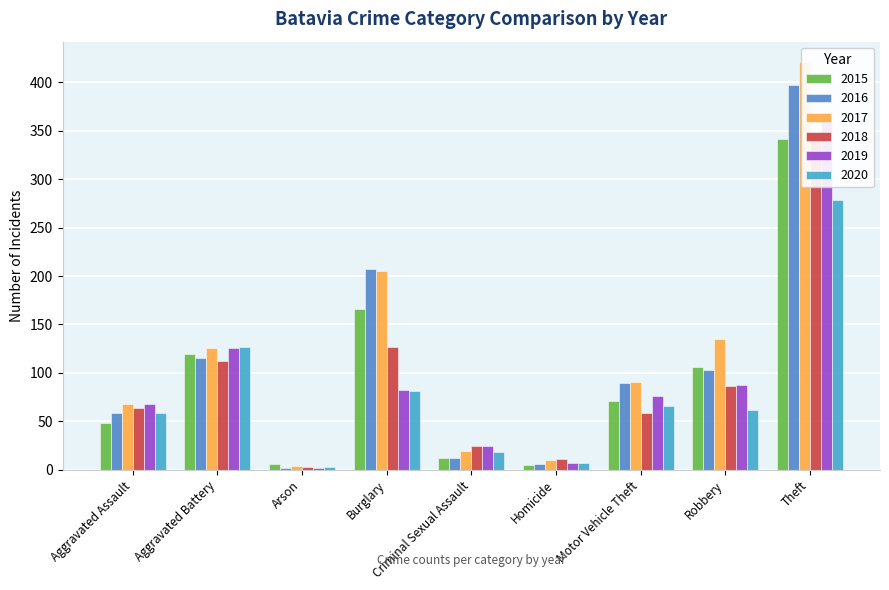

Is the value of 2015 at Aggravated Assault greater than the value of 2019 at Theft?

No